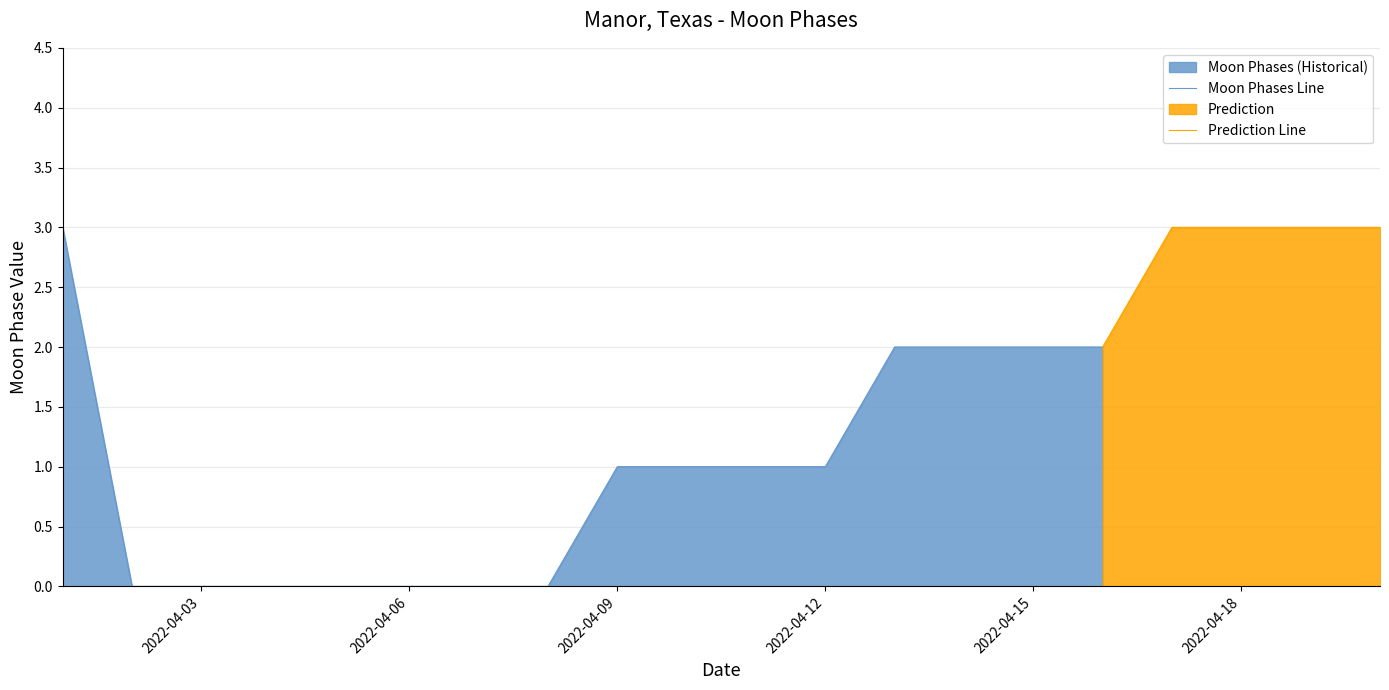

List the labels in order of value, largest first.

2022-04-01, 2022-04-17, 2022-04-18, 2022-04-19, 2022-04-20, 2022-04-13, 2022-04-14, 2022-04-15, 2022-04-16, 2022-04-09, 2022-04-10, 2022-04-11, 2022-04-12, 2022-04-02, 2022-04-03, 2022-04-04, 2022-04-05, 2022-04-06, 2022-04-07, 2022-04-08